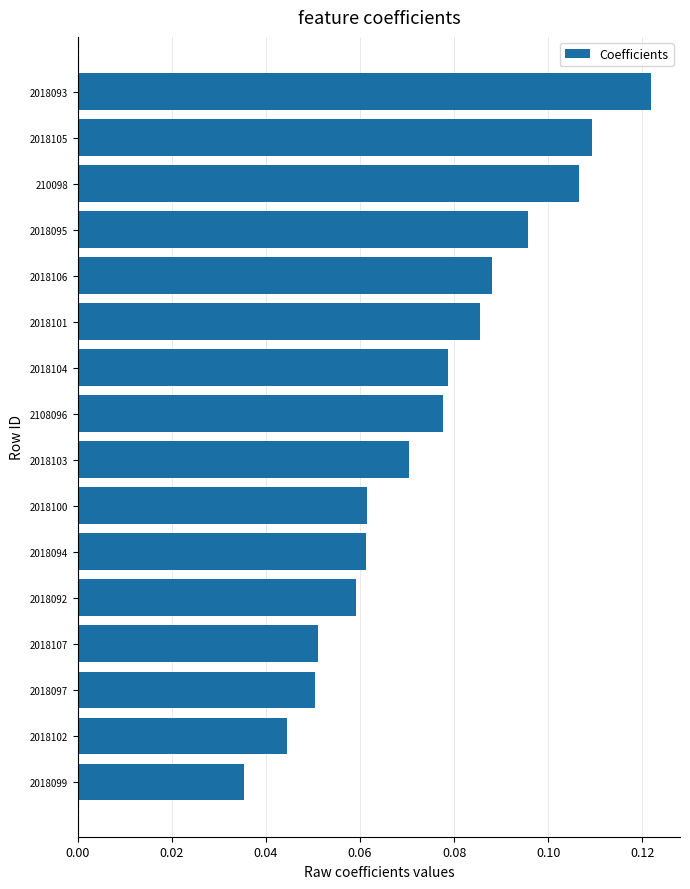

Does the chart contain any negative values?

No